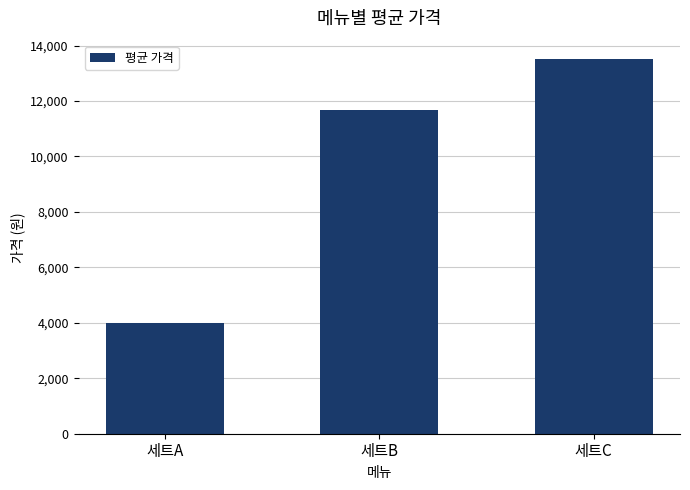

Is it true that the value at 세트B is 5034.1?

False